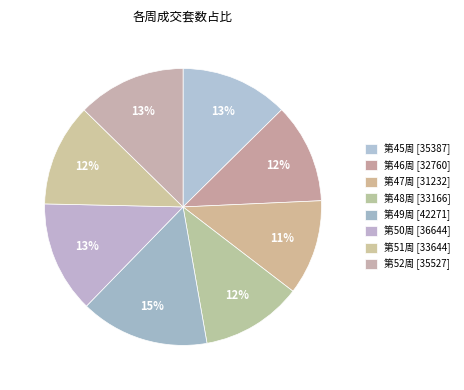

Count the number of slices in the pie.

8